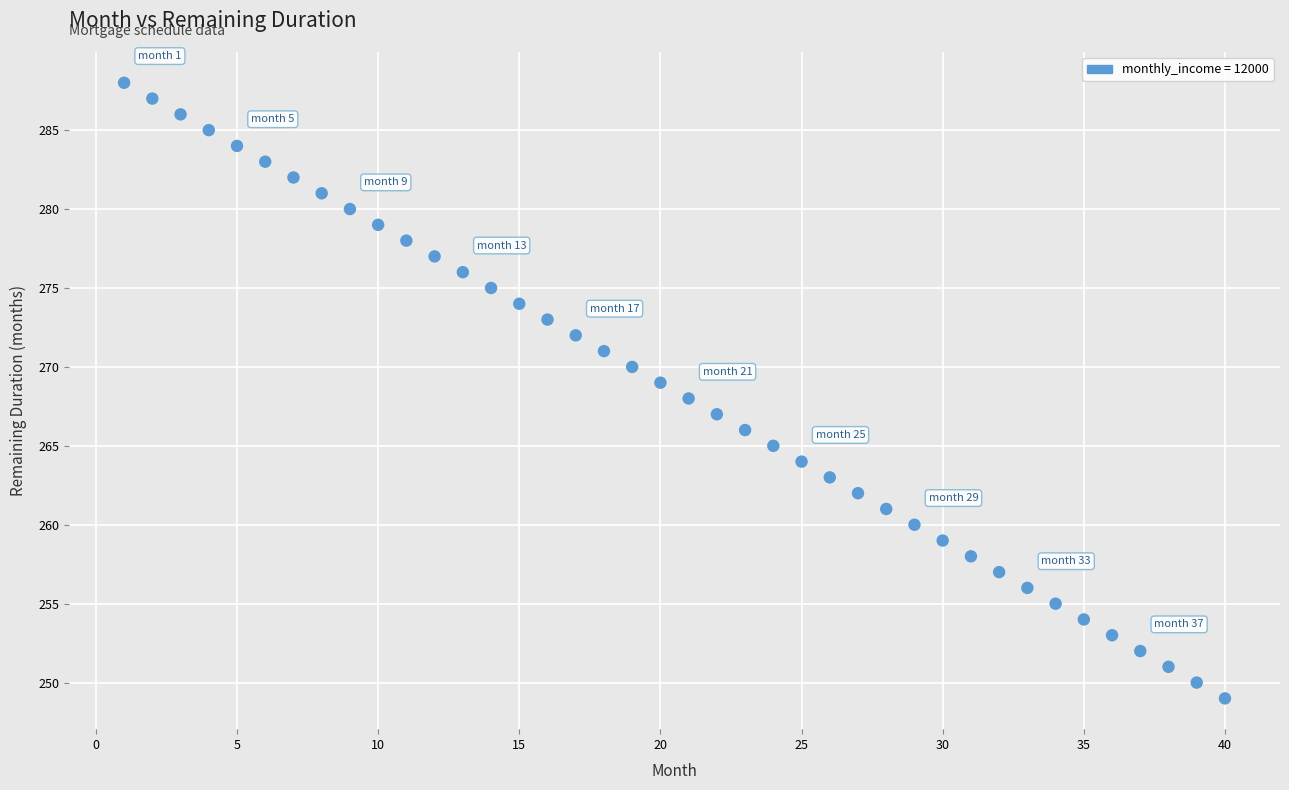

What is the range of Y values (max minus min)?

39